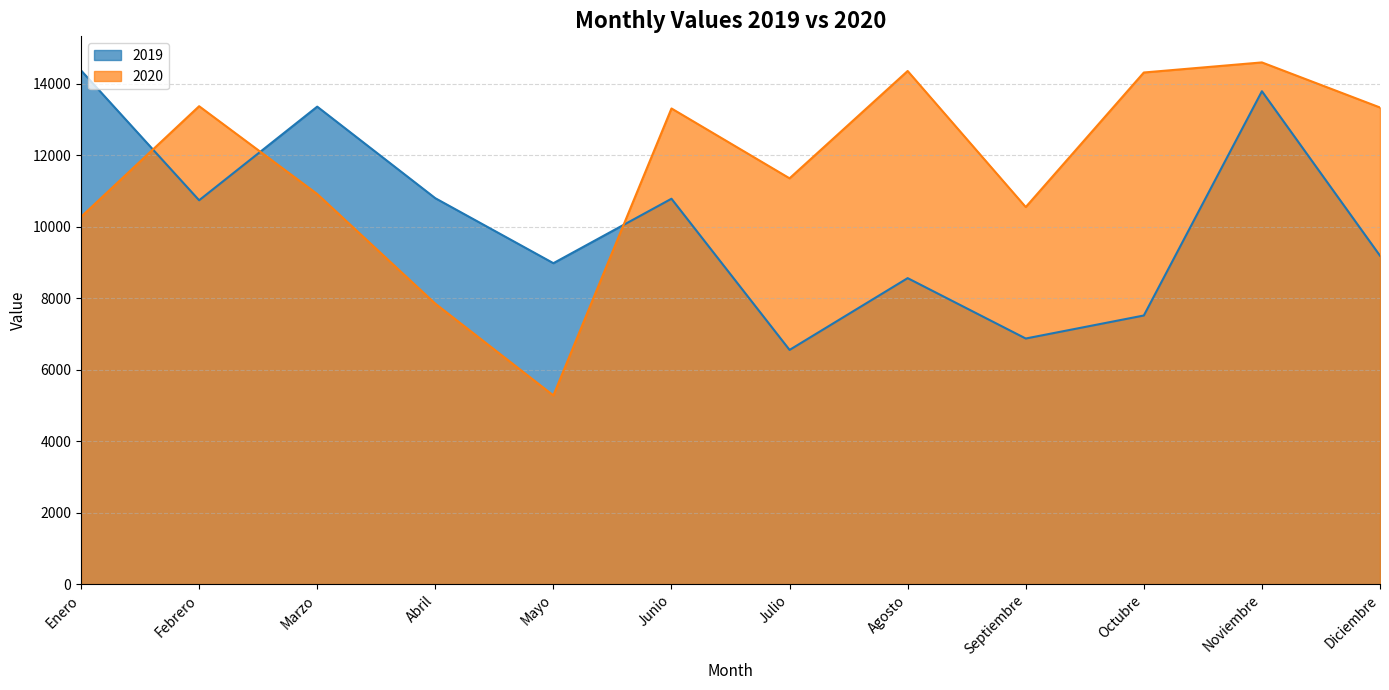

How many lines are shown in the chart?

2